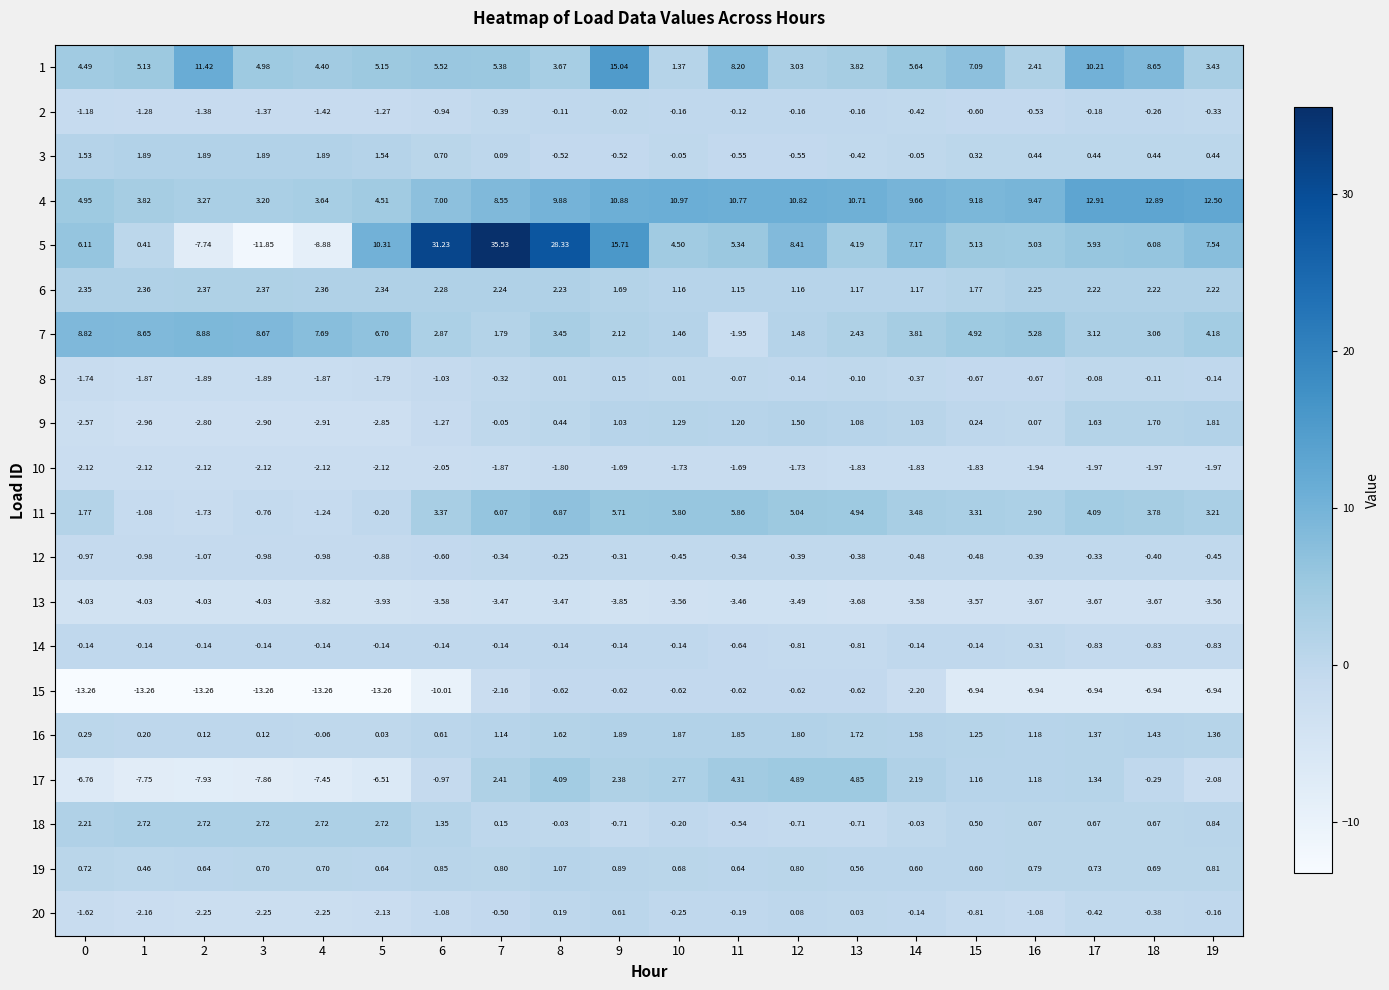

Is the value of 12 at 11 greater than the value of 10 at 16?

Yes